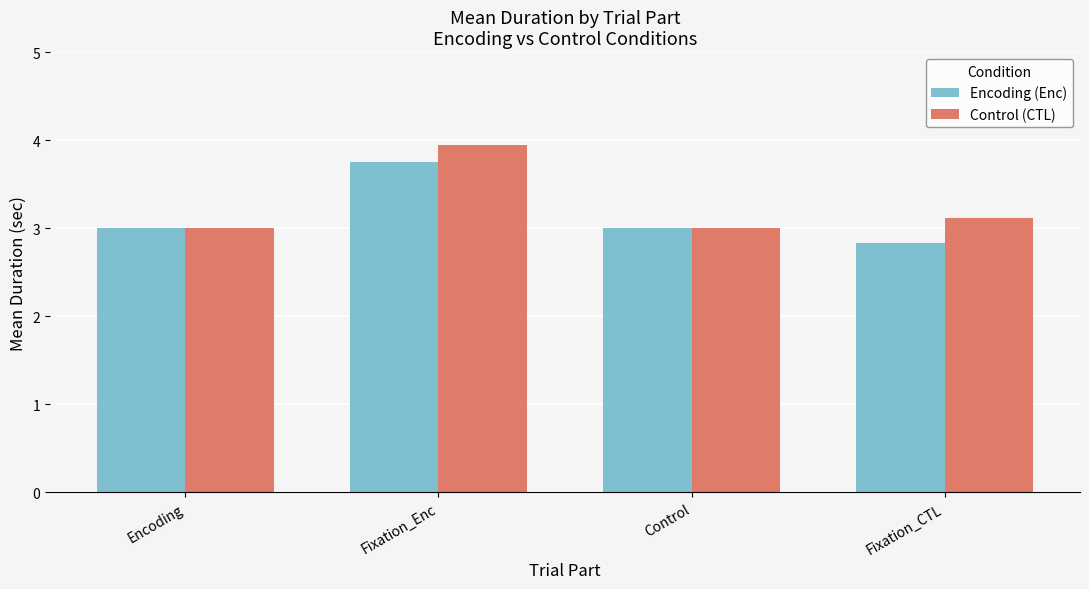

Between Encoding and Fixation_Enc, which series saw the biggest shift?

Control (CTL)